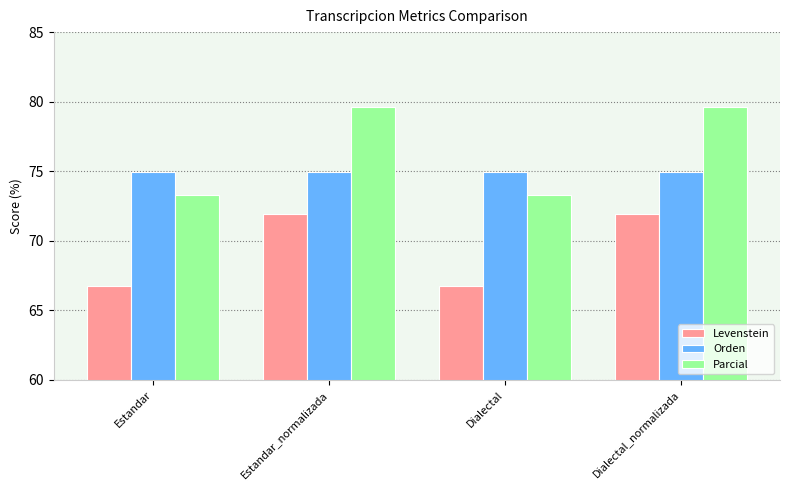

What are all the series names shown in the legend?

Levenstein, Orden, Parcial